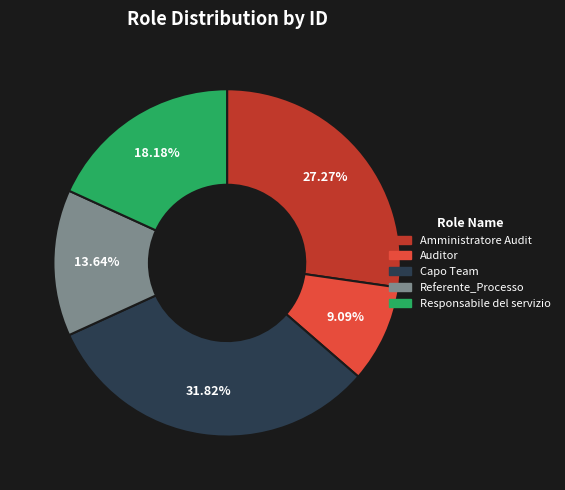

To the nearest percent, what is the difference between the largest and smallest slice percentages?

23%